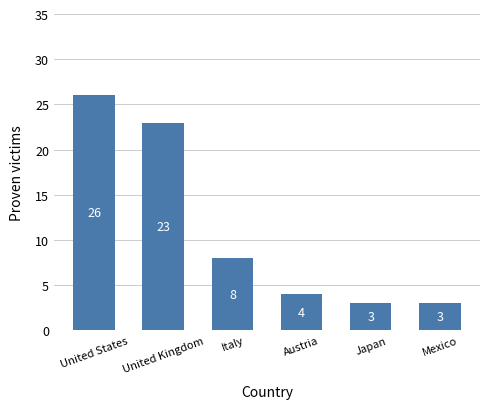

At which label does the data first exceed 8?

United States